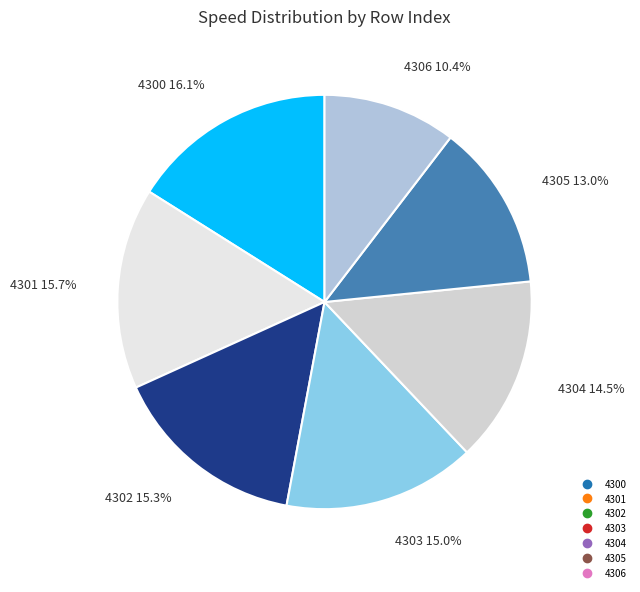

Is 4301 the majority of the pie?

No